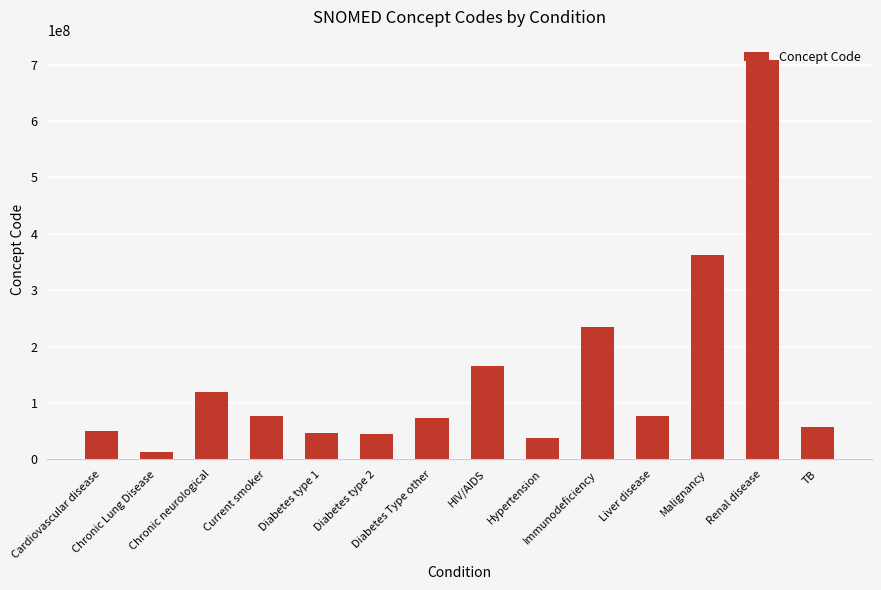

Approximately how many times larger is the value at Diabetes type 2 compared to Diabetes type 1?

0.9